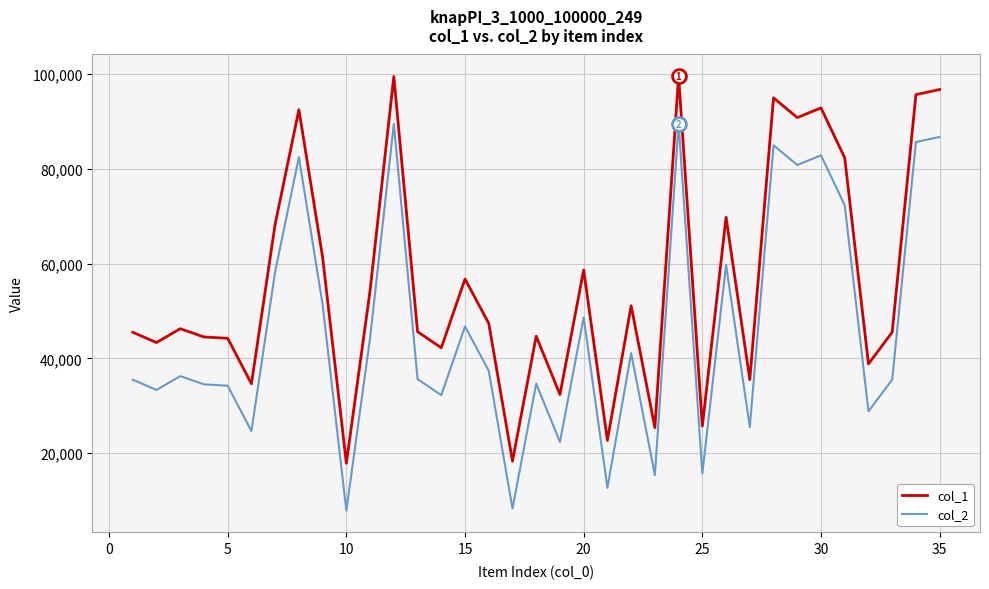

Rank the series by their average value, from highest to lowest.

col_1, col_2